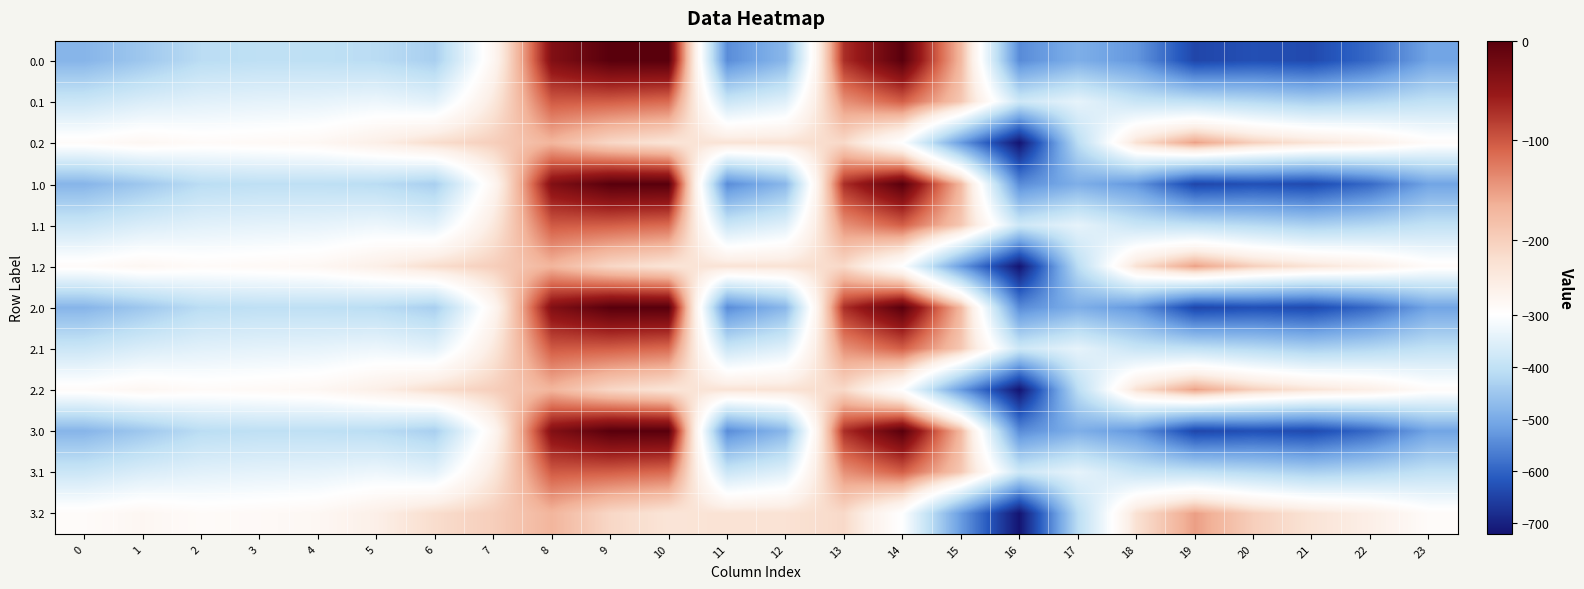

At which category is the sum across all series the highest?

8